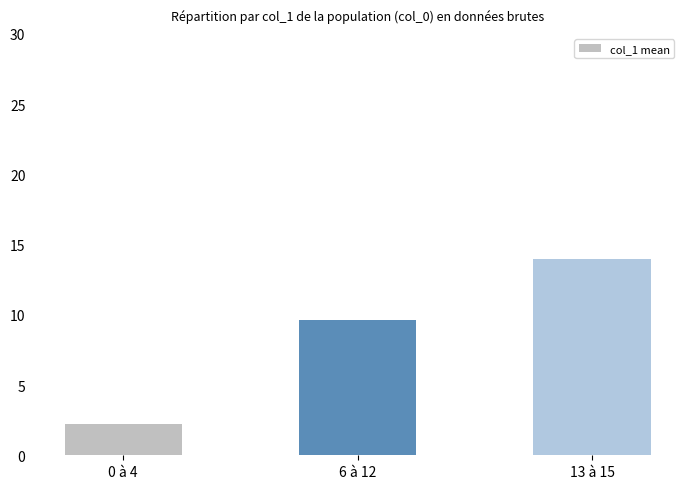

Rank the categories by value from highest to lowest.

13 à 15, 6 à 12, 0 à 4